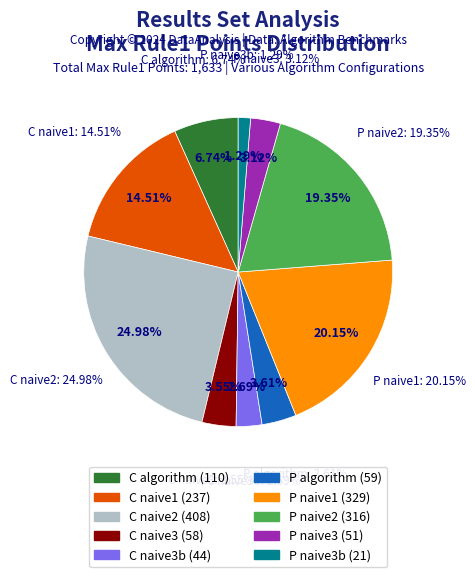

Does any single category account for the majority?

No